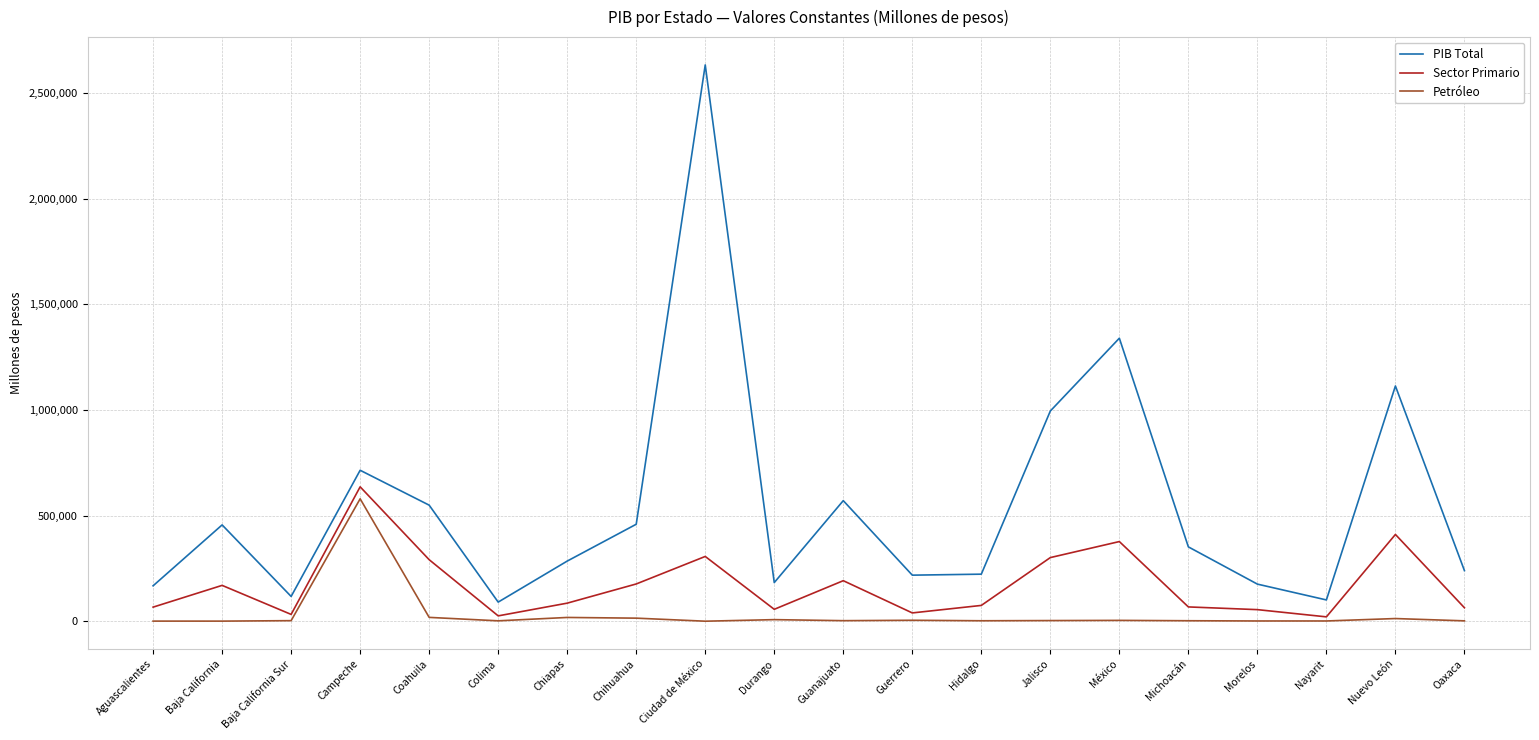

How many lines are shown in the chart?

3